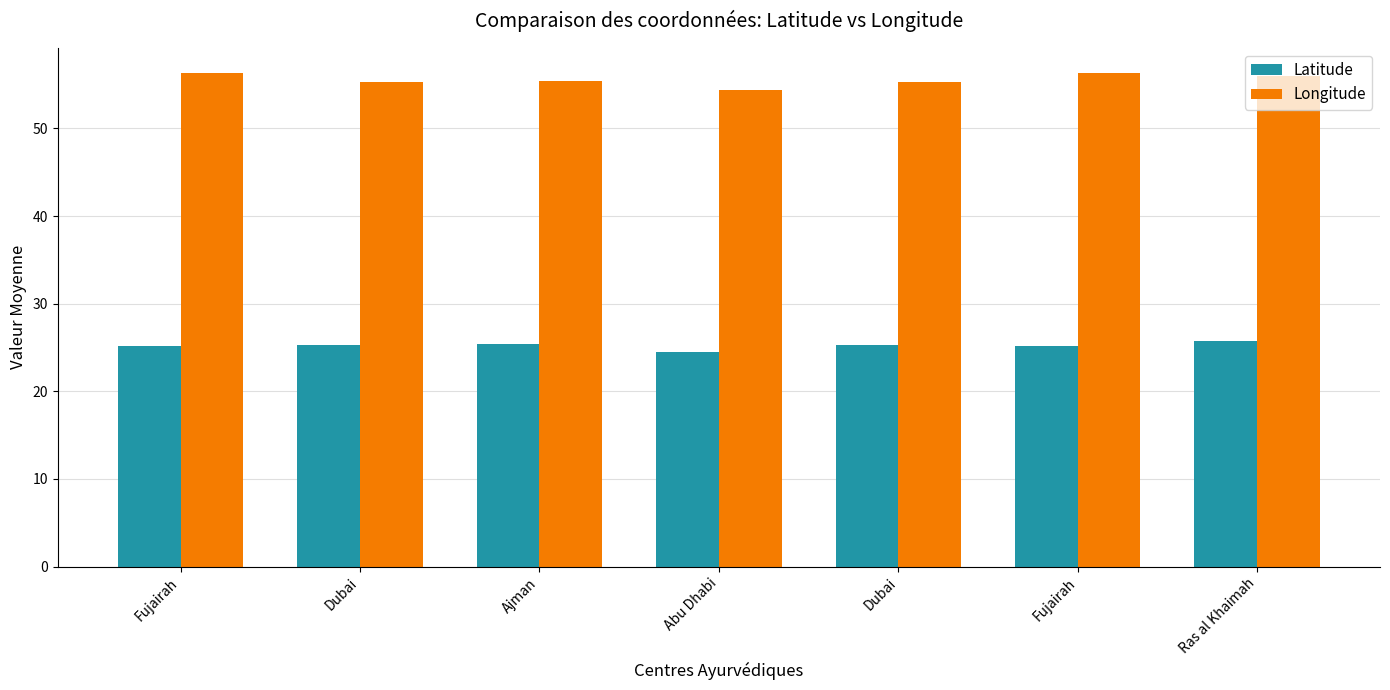

Is it true that Latitude equals 25.2 at Dubai?

True